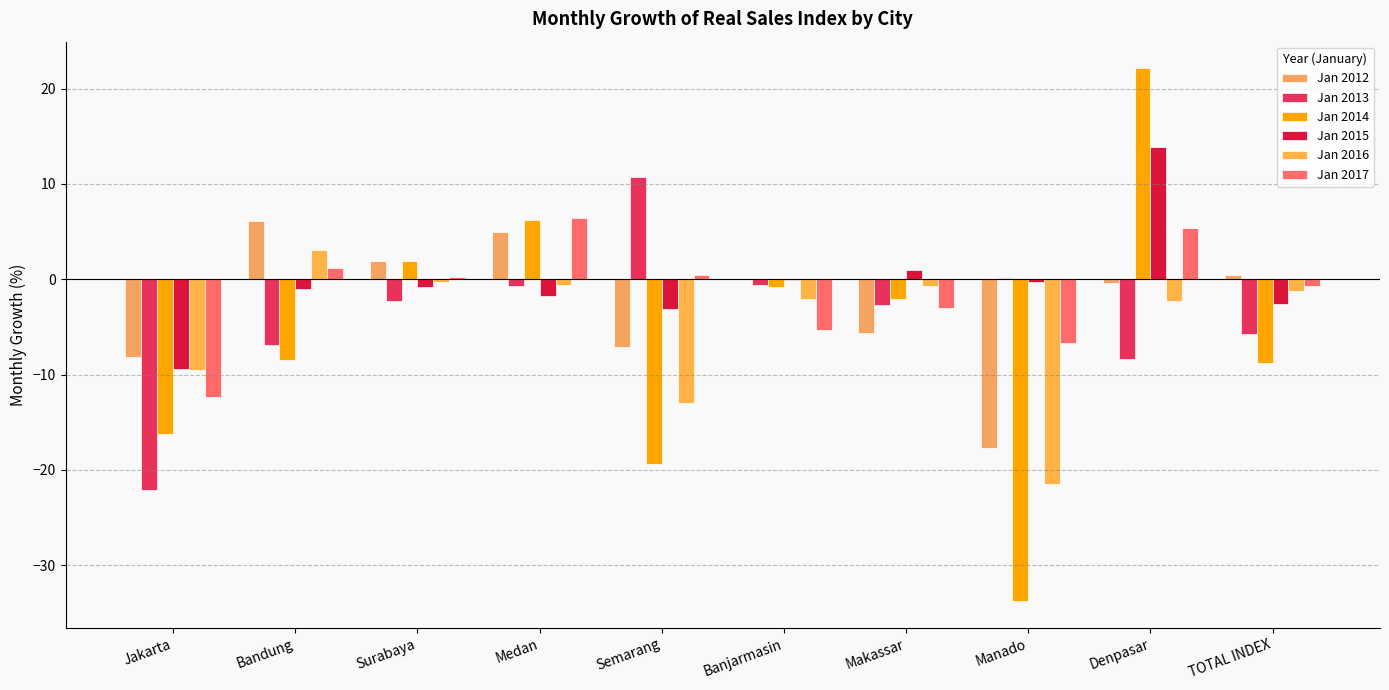

What value does the Jan 2015 series have at Banjarmasin?

-0.1